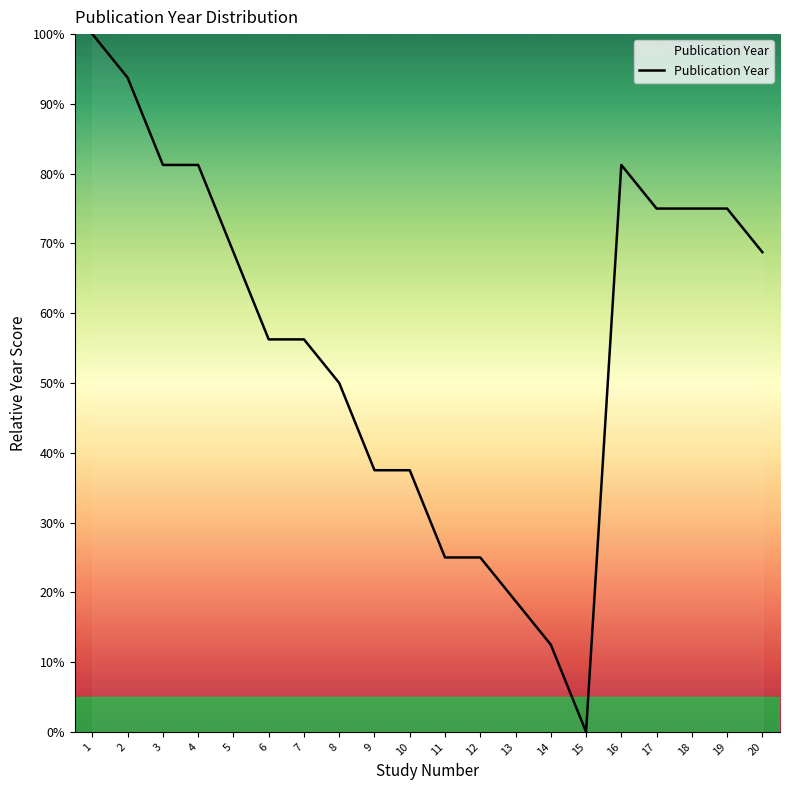

True or false: the data shows 37.1 at 20.

False